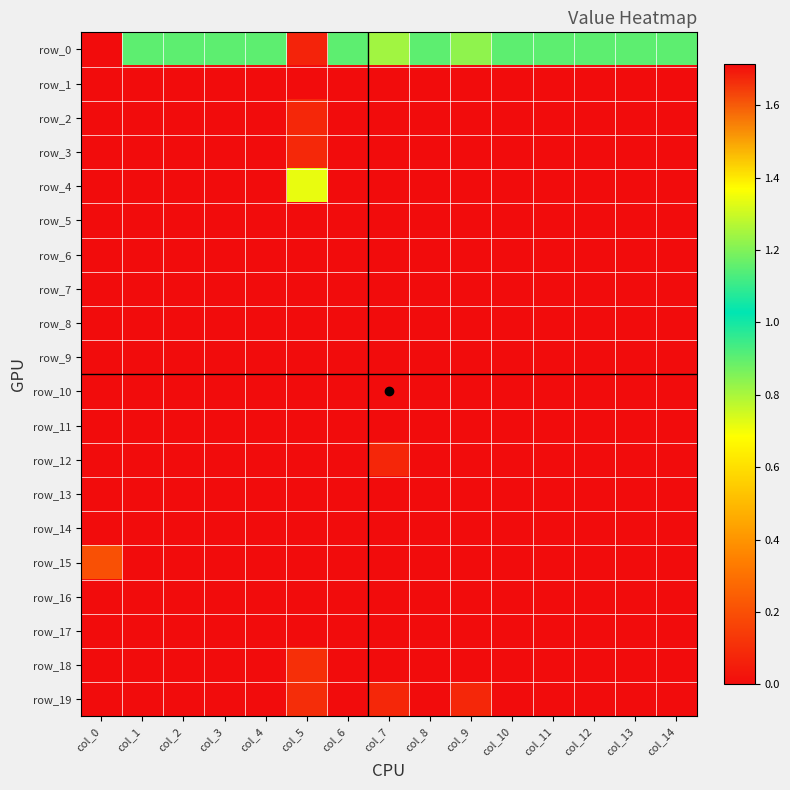

Between col_14 and col_13, which is larger?

col_14